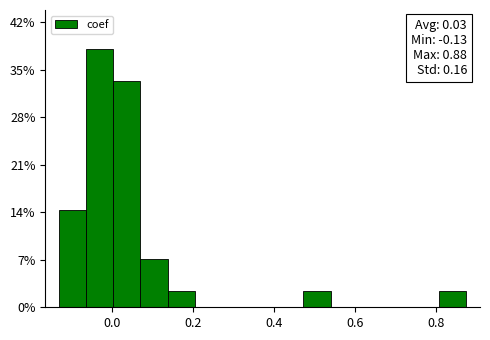

Around what value on the x-axis is the tallest bar? Give the approximate position of its centre, as read against the axis.

-0.02